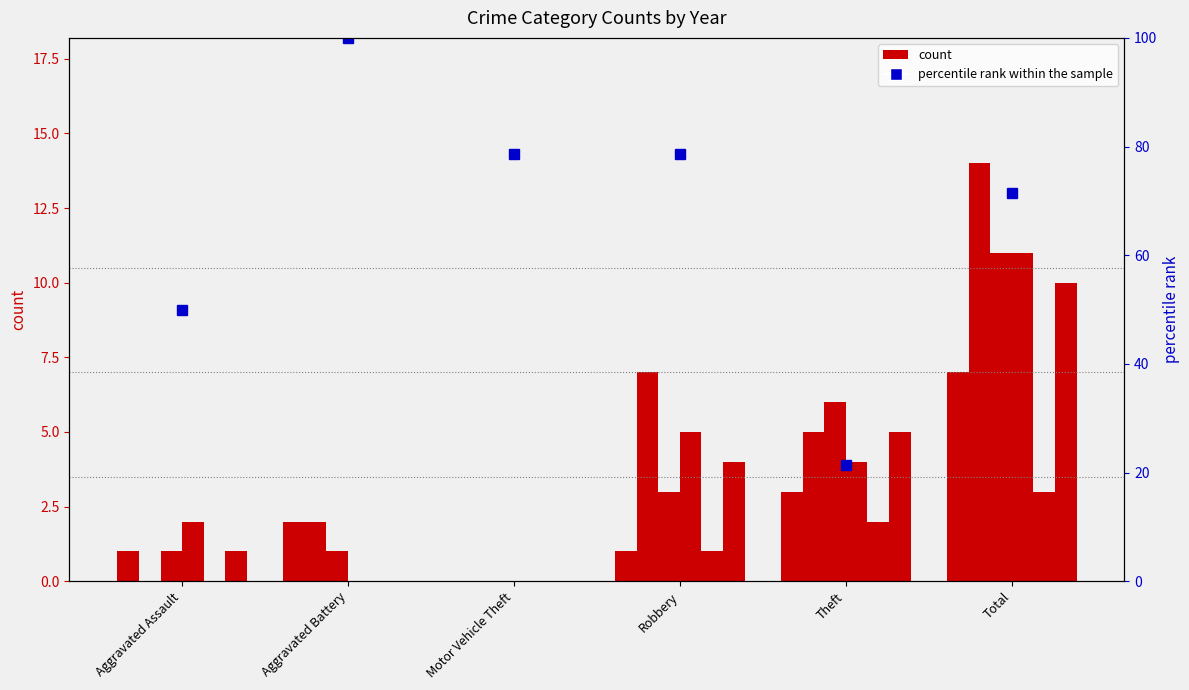

Does the chart contain stacked bars?

No